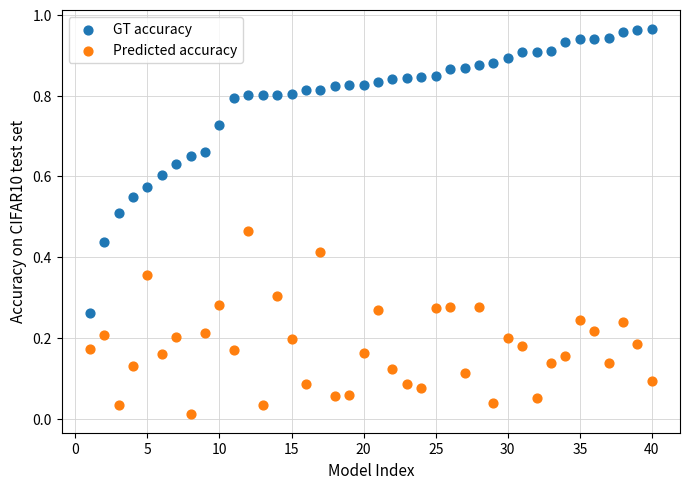

Which series reaches the maximum Y coordinate?

GT accuracy